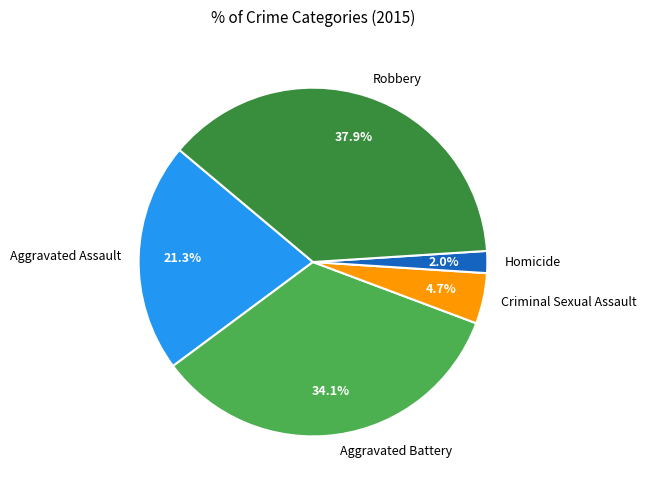

What percentage is the Criminal Sexual Assault slice, to the nearest percent?

5%